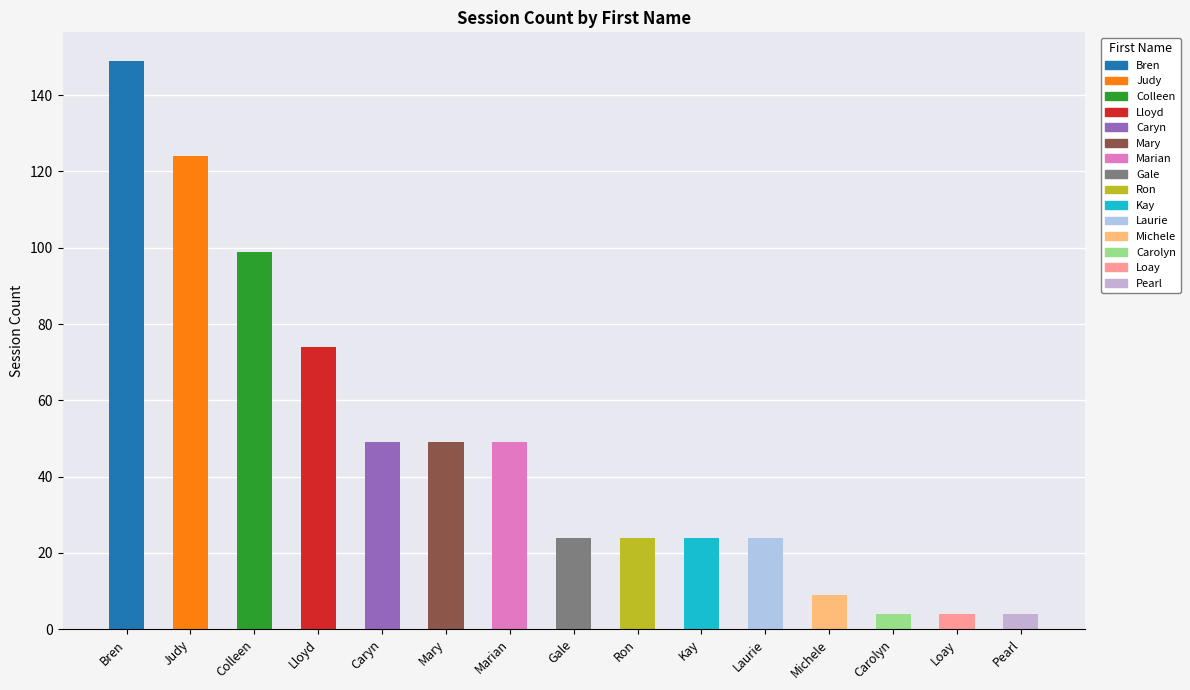

Reading left to right, what are all the values shown in this chart?

149	124	99	74	49	49	49	24	24	24	24	9	4	4	4